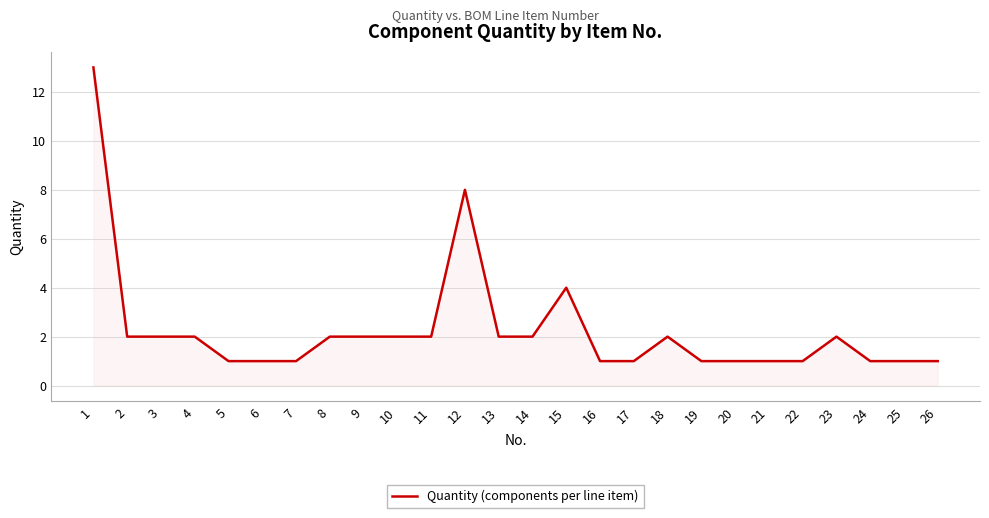

What is the difference between the second highest and second lowest values?

7